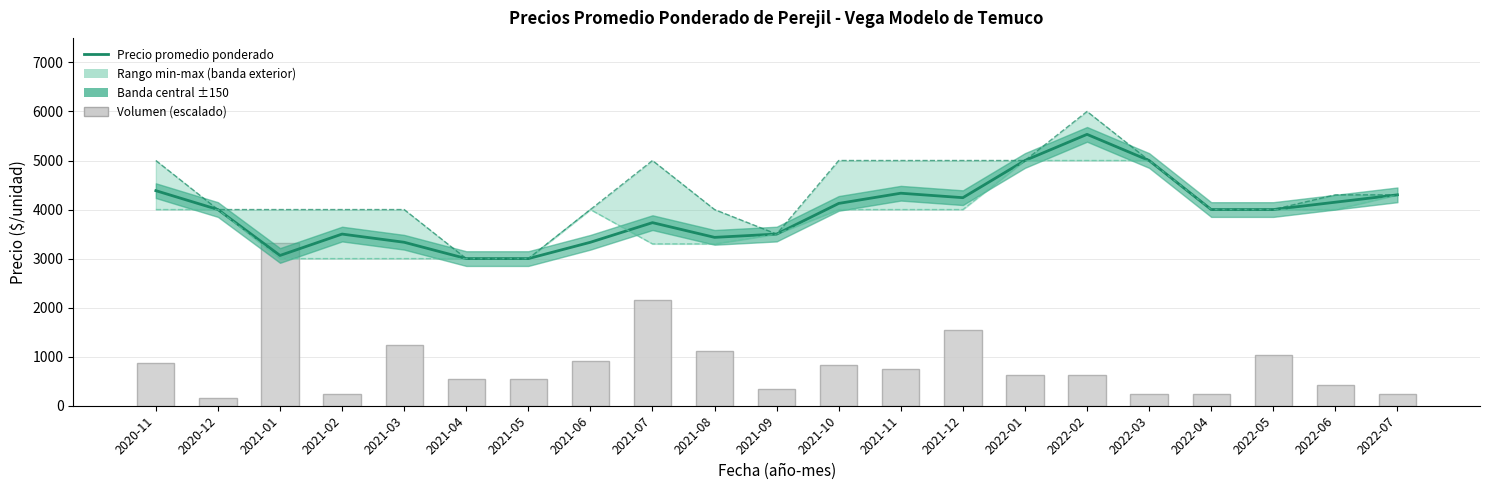

Is it true that Precio máximo equals 4246.7 at 2021-04?

False